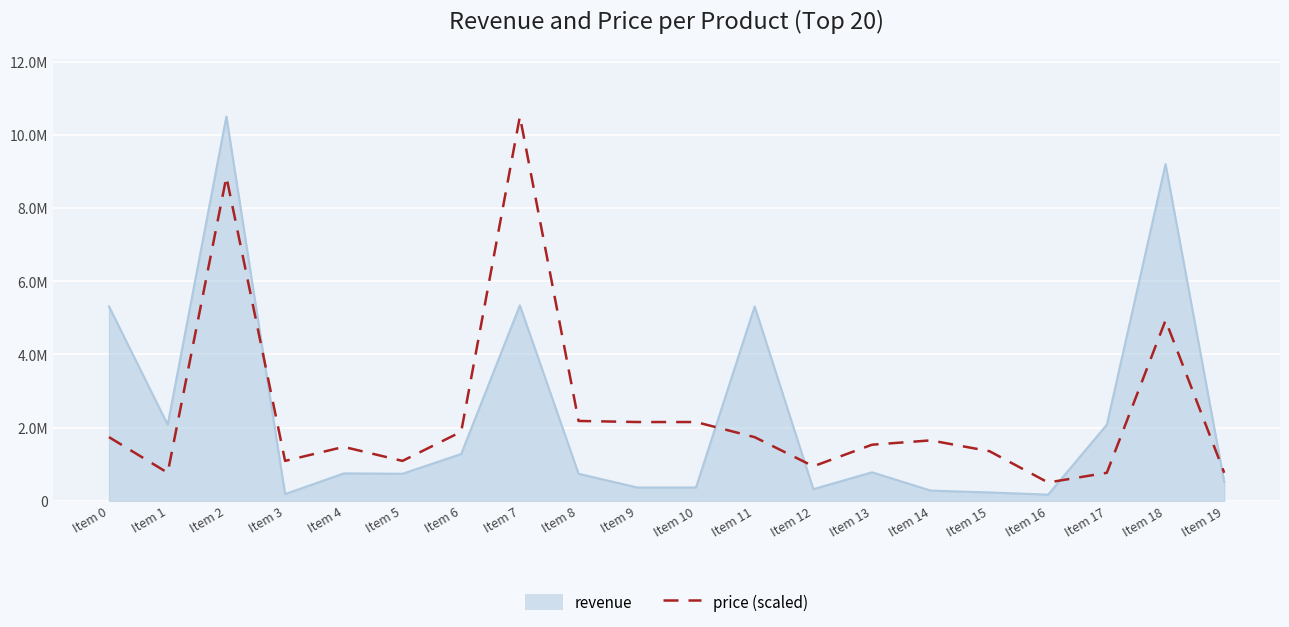

The chart shows a value of 1740168.5 at Item 0. True or false?

True